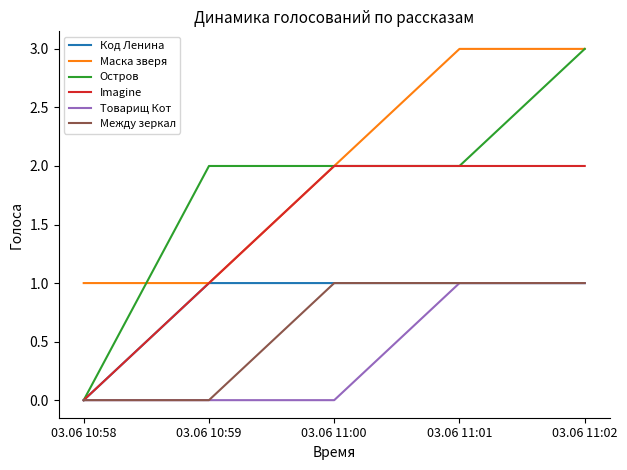

True or false: Между зеркал and Маска зверя intersect in this chart.

False